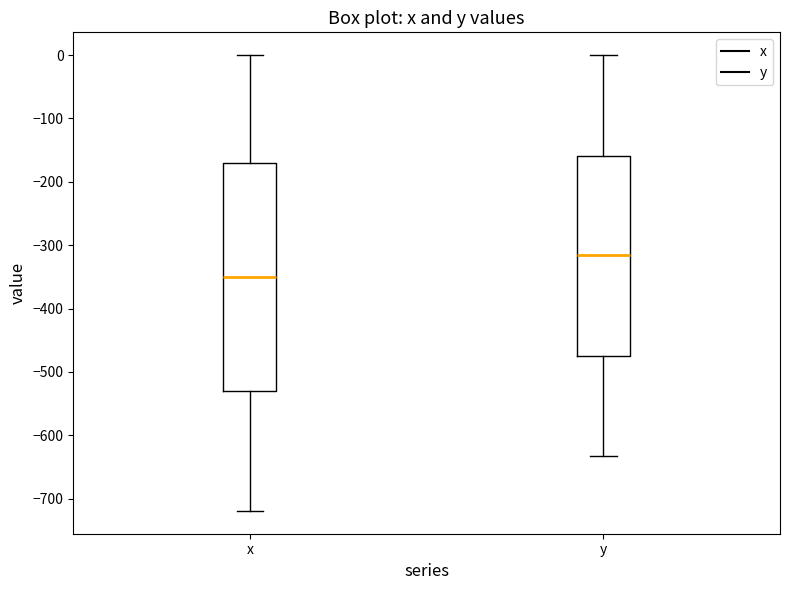

Reading left to right, read every box against the y-axis: the position of its median line, the range the box covers, and the ends of its whiskers. The values are not printed on the chart, so give them approximately, as read against the axis.

x: median -350, box -530 to -170, whiskers -720 to 0
y: median -320, box -470 to -160, whiskers -630 to 0